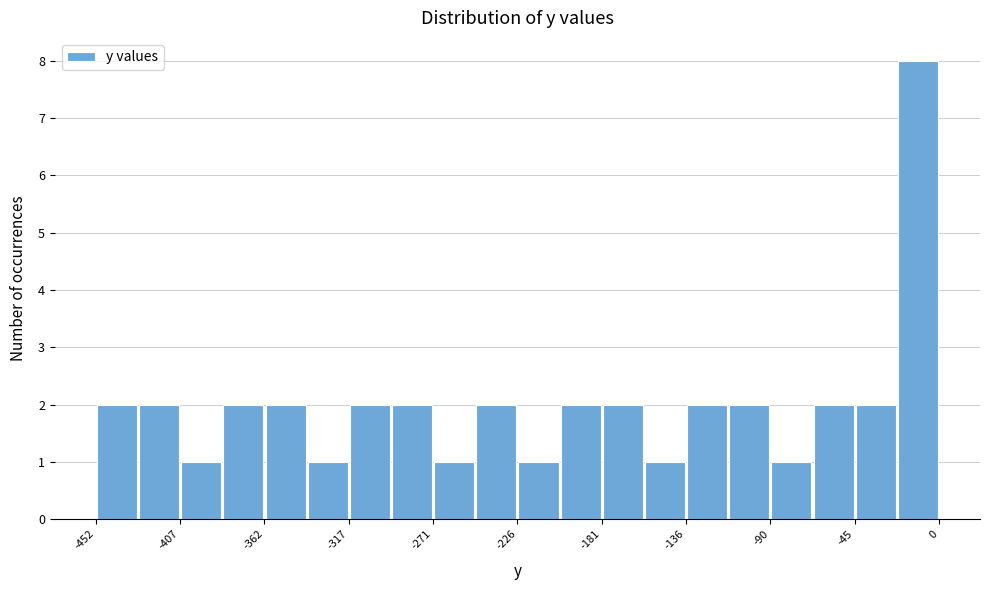

Reading left to right, list every bar in this chart as the range it spans on the x-axis followed by its height. Neither the bar edges nor the heights are printed on the chart, so give them approximately, as read against the axes.

-450 to -430: 2
-430 to -405: 2
-405 to -385: 1
-385 to -360: 2
-360 to -340: 2
-340 to -315: 1
-315 to -295: 2
-295 to -270: 2
-270 to -250: 1
-250 to -225: 2
-225 to -205: 1
-205 to -180: 2
-180 to -160: 2
-160 to -135: 1
-135 to -115: 2
-115 to -90: 2
-90 to -70: 1
-70 to -45: 2
-45 to -25: 2
-25 to 0: 8